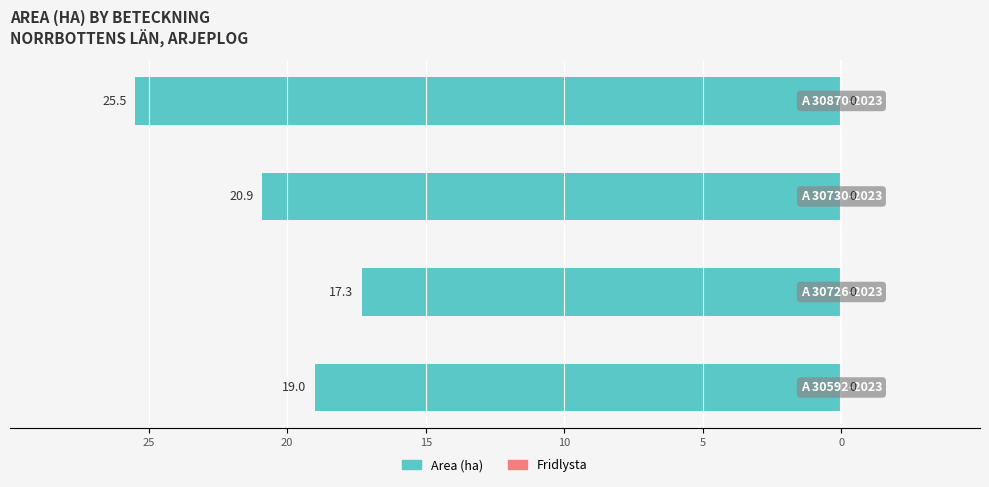

How many data points does each series have?

4